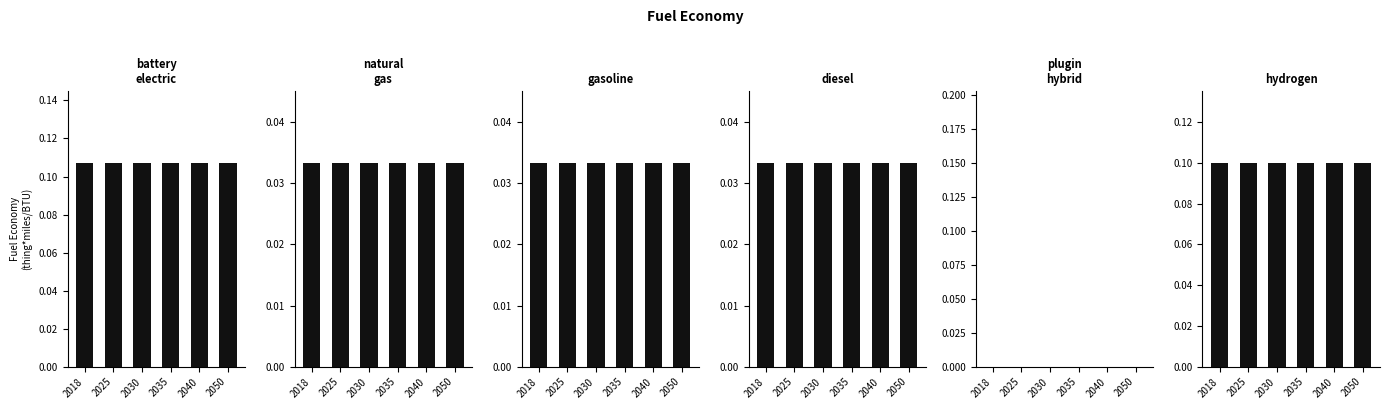

What is the difference between the highest and lowest values at 2030?

0.1